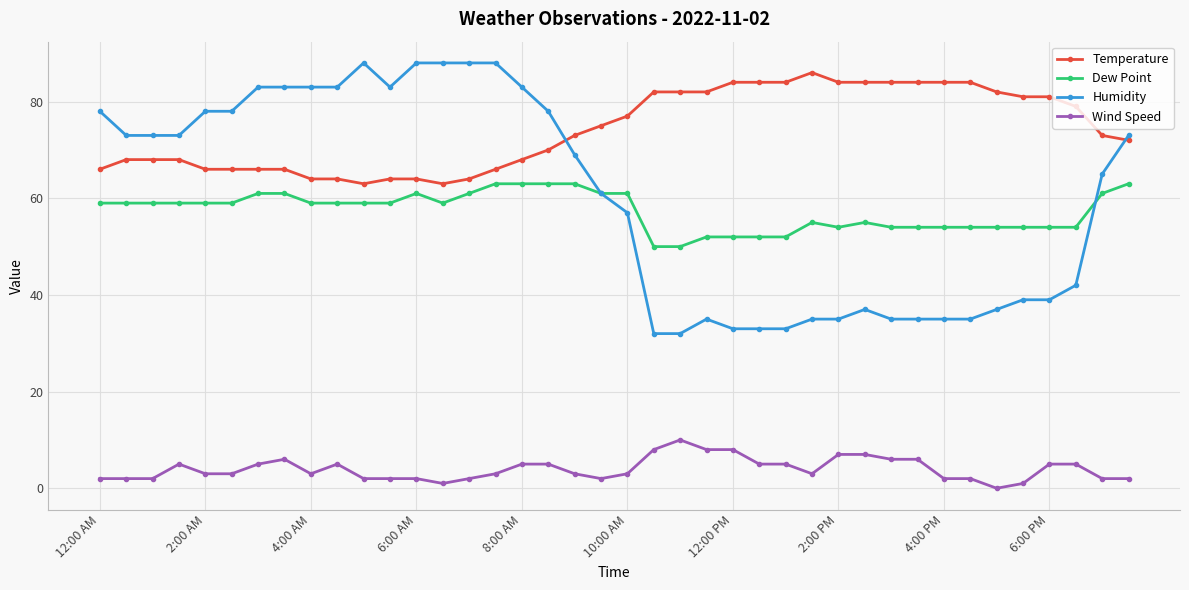

Which series has the widest spread of values?

Humidity